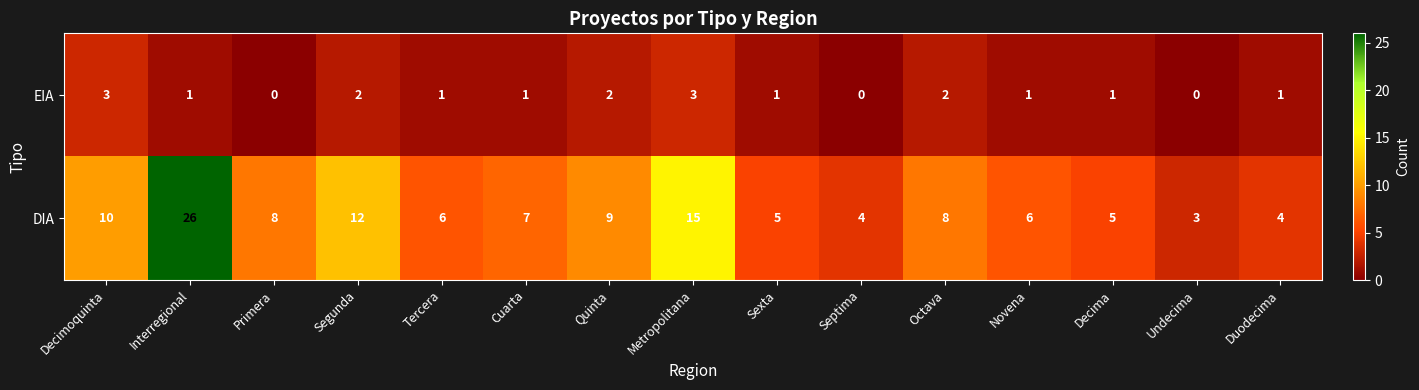

Which series has the largest total across all categories?

DIA